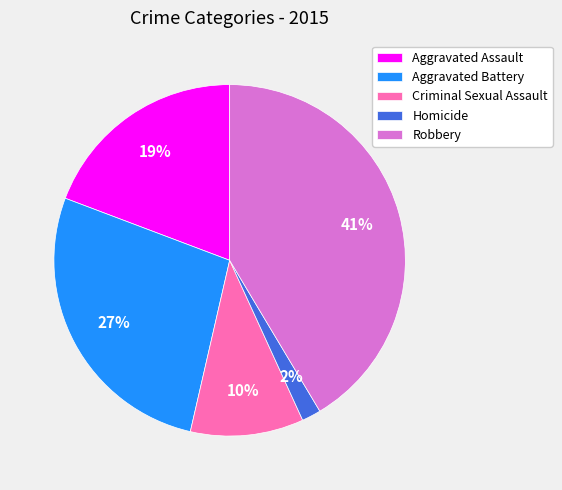

Is it true that Aggravated Battery is 36% of the pie?

False